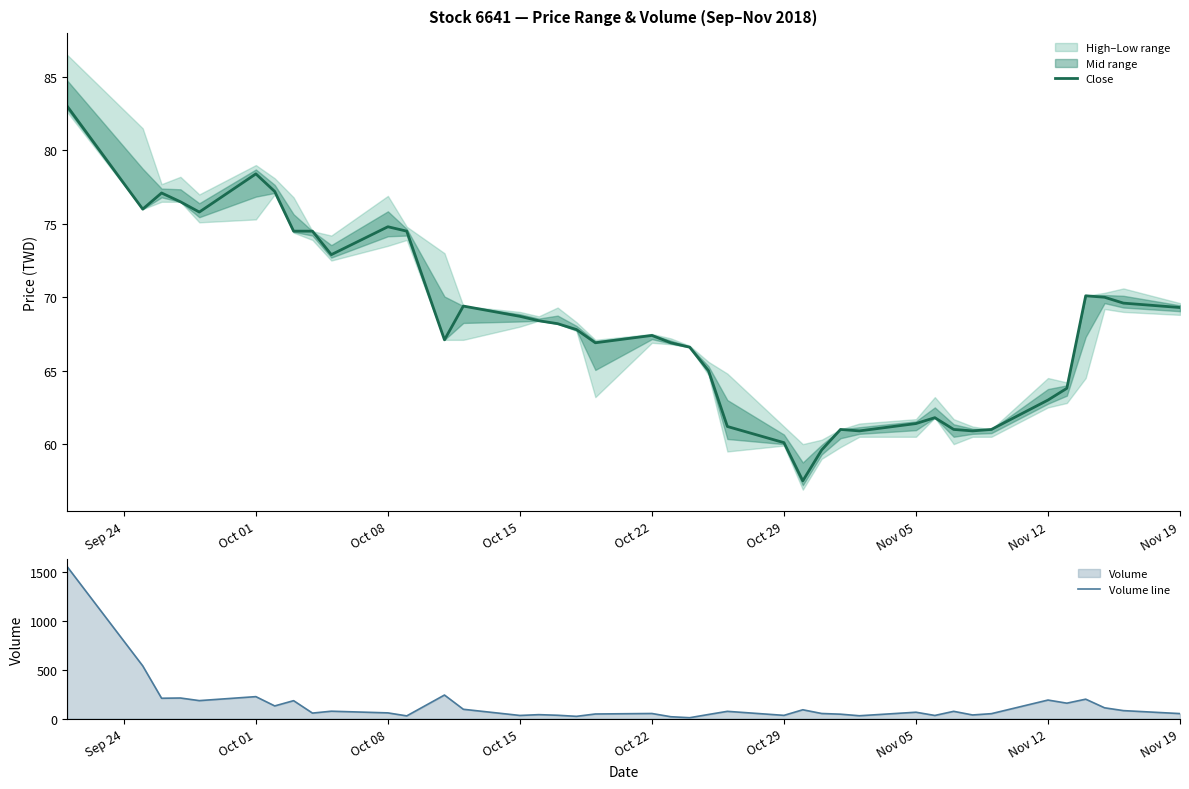

What is the lowest value of the Close series?

57.5